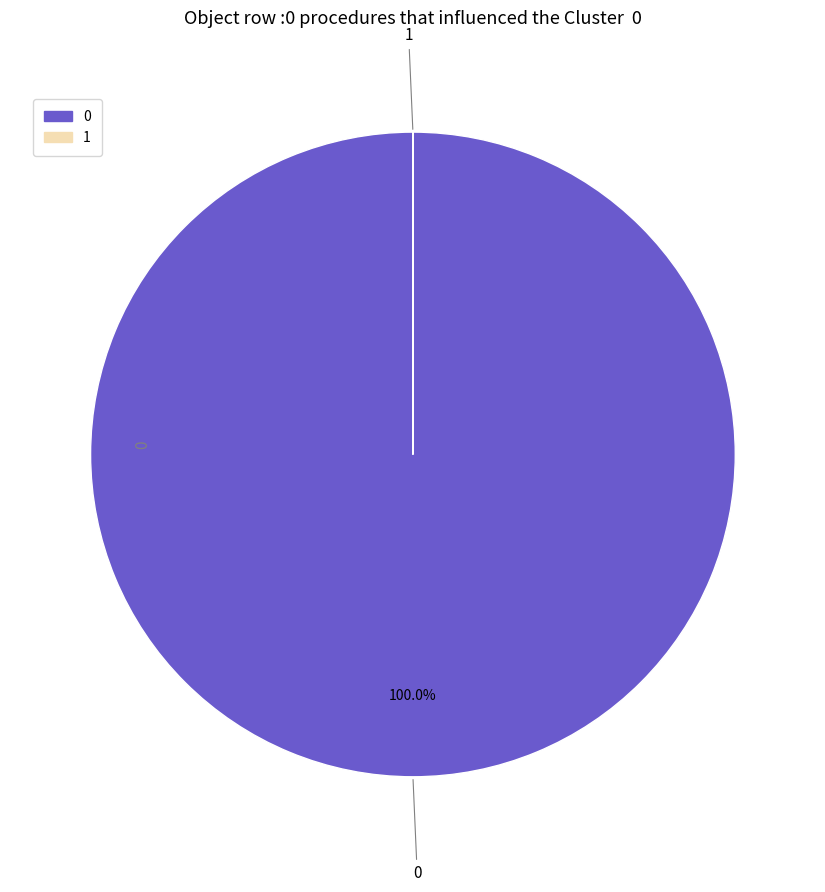

Does any single category account for the majority?

Yes